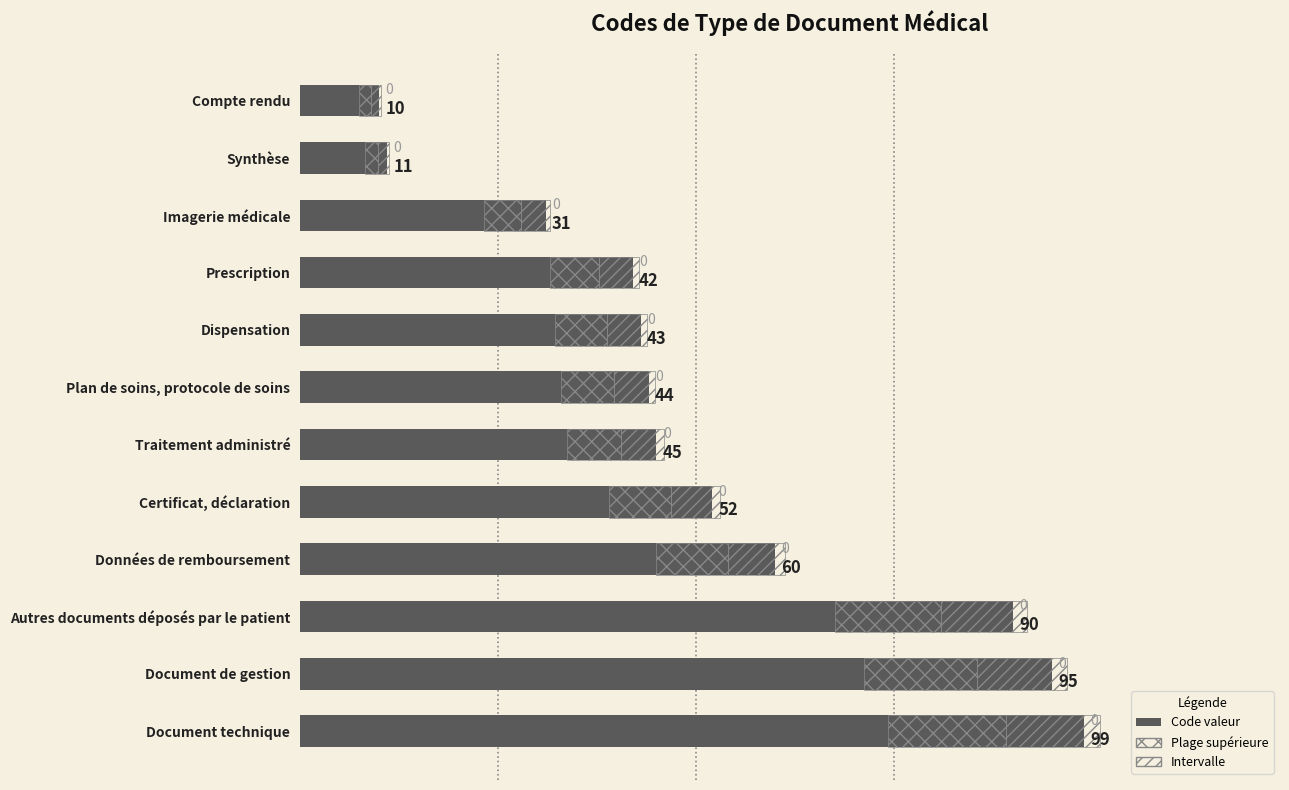

What value does the data have at 80, to the nearest 5?

45